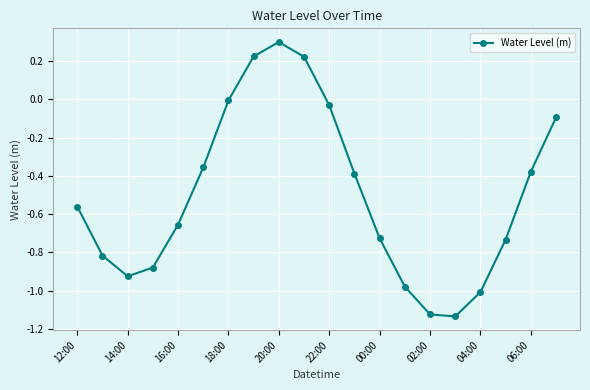

What is the difference between the second highest and second lowest values?

1.3